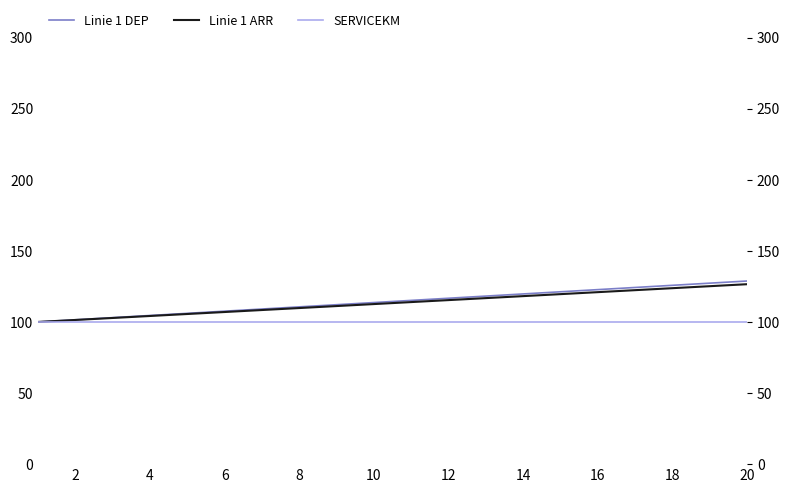

True or false: SERVICEKM has more than 0 points higher than both neighbors.

False